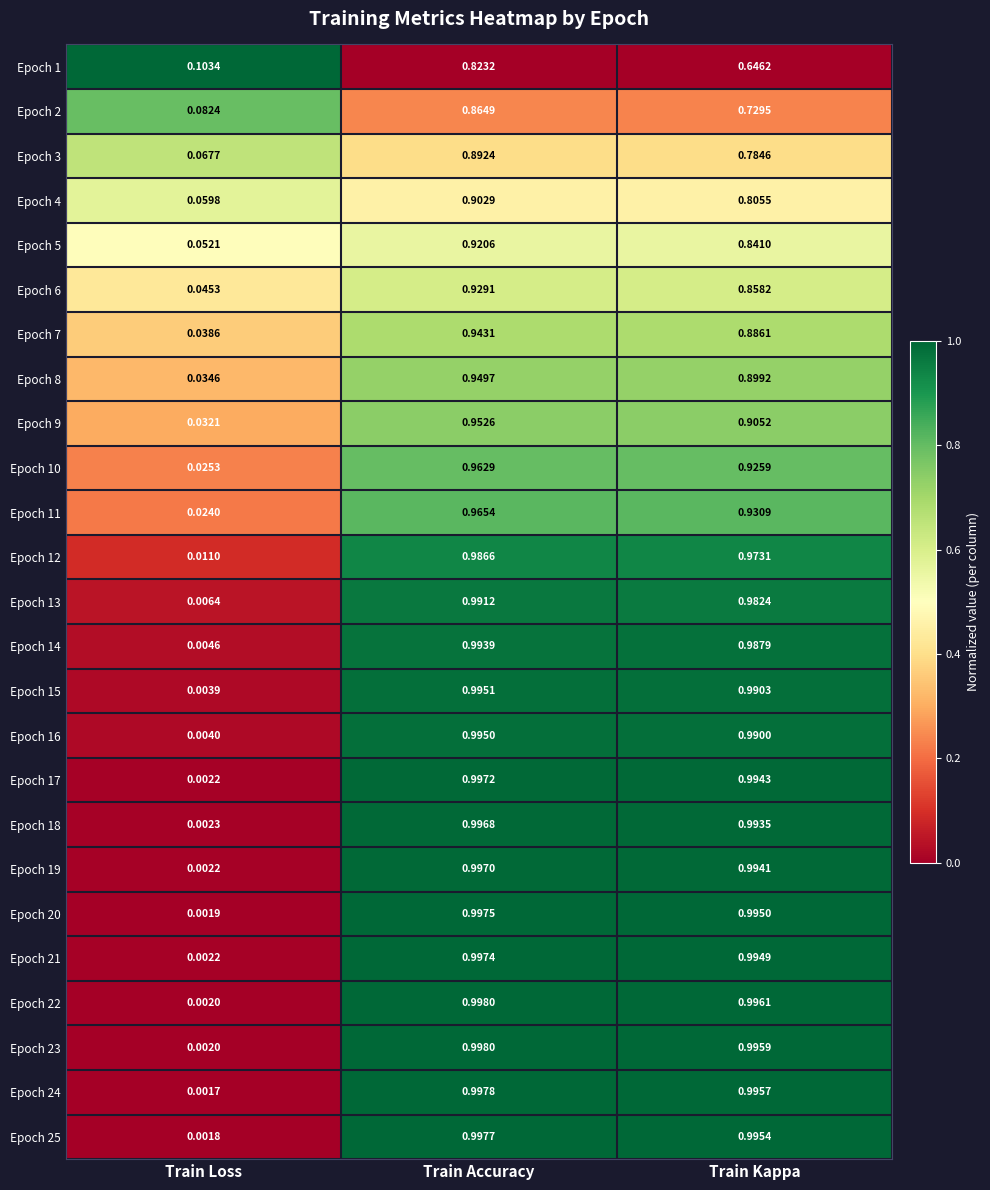

Which label corresponds to the largest value in the chart?

Train Accuracy